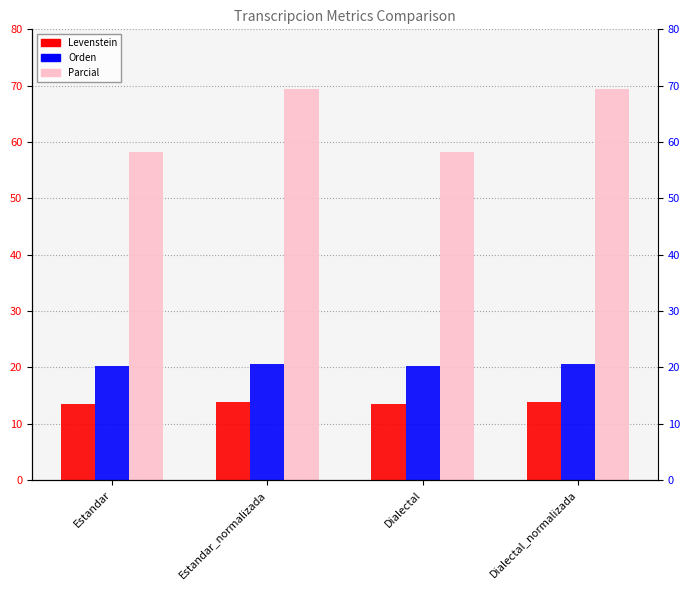

What value does the Parcial series have at Dialectal?

58.2